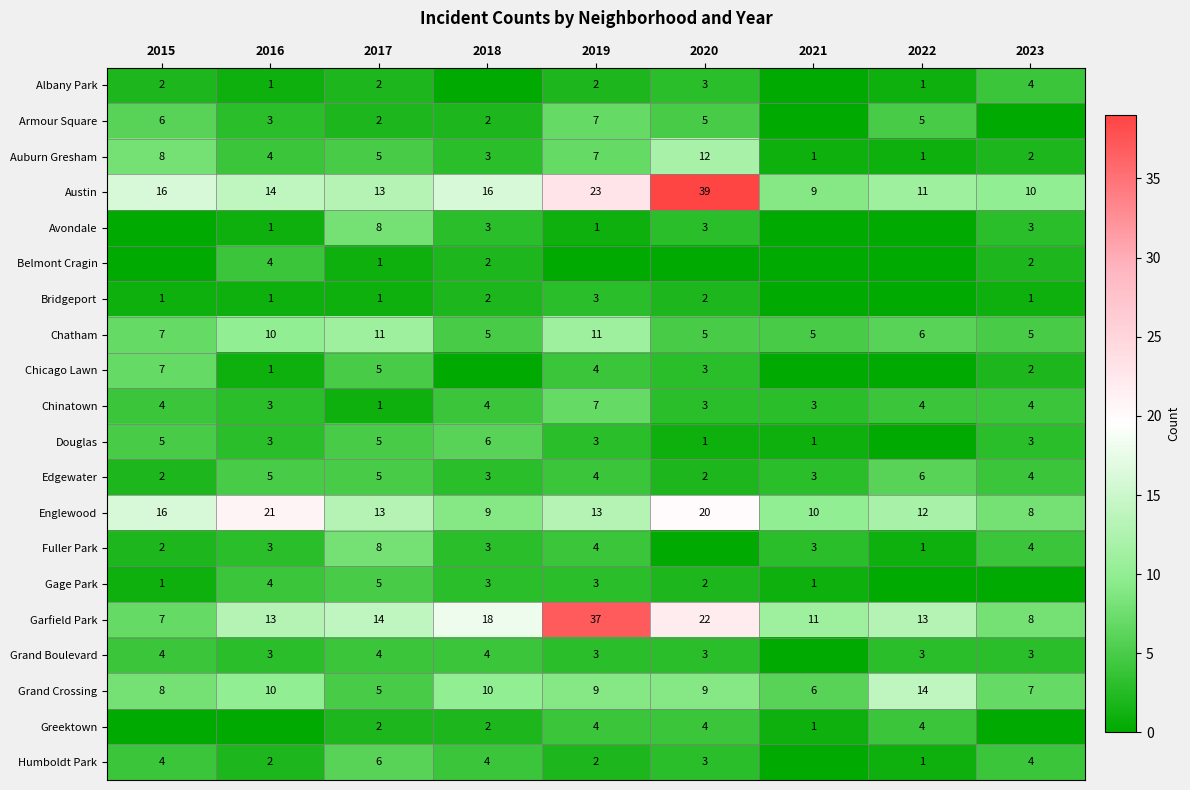

At which label does Austin reach its minimum?

2021